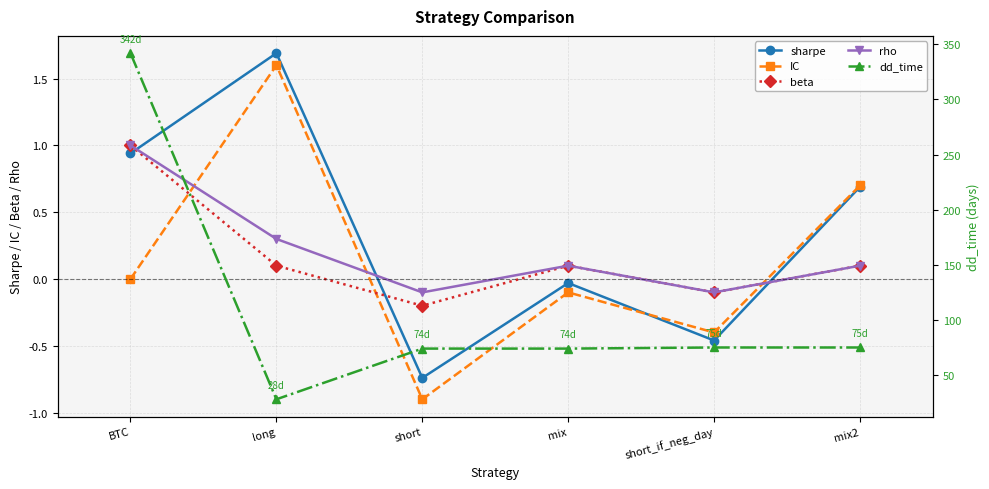

What are all the series names shown in the legend?

sharpe, IC, beta, rho, dd_time